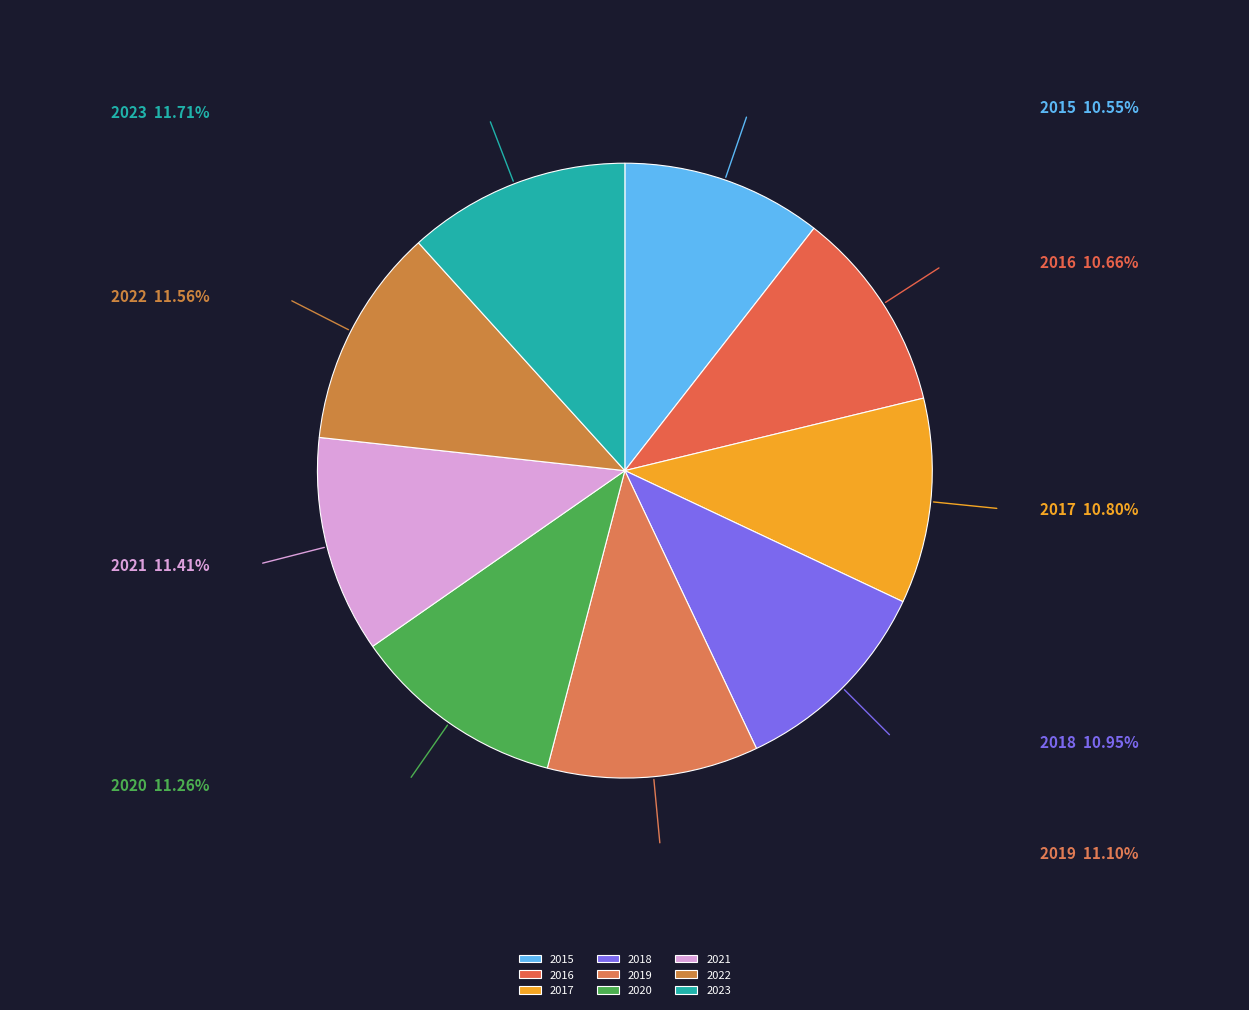

Is there a majority slice in this chart?

No